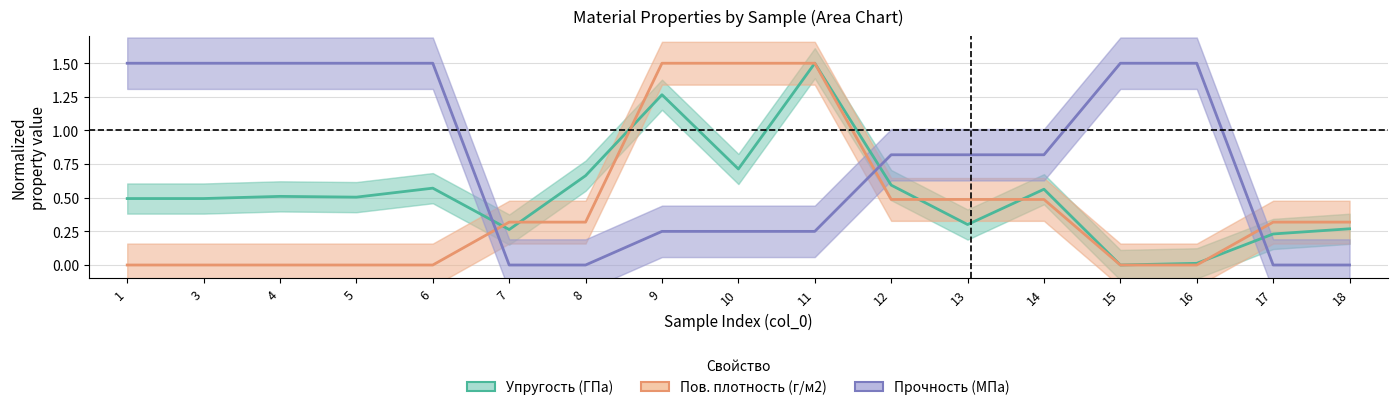

Which series has the widest spread of values?

Упругость (ГПа)